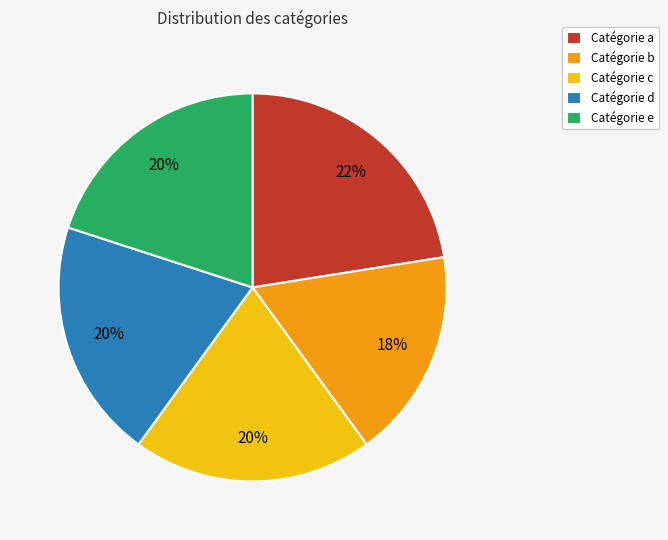

The Catégorie c slice represents 6% of the pie. True or false?

False